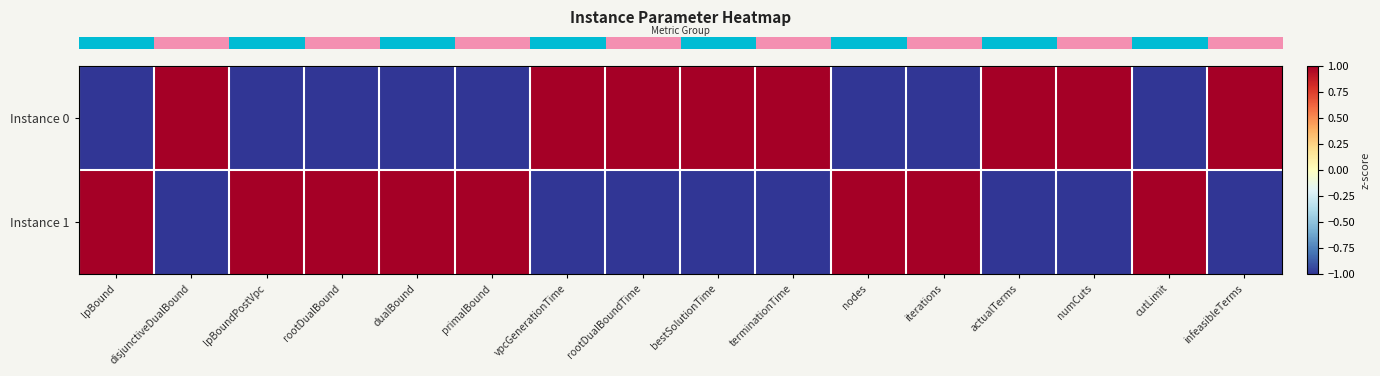

Reading left to right, list all the values displayed in this chart.

row_0: lpBound=-1.0	disjunctiveDualBound=1.0	lpBoundPostVpc=-1.0	rootDualBound=-1.0	dualBound=-1.0	primalBound=-1.0	vpcGenerationTime=1.0	rootDualBoundTime=1.0	bestSolutionTime=1.0	terminationTime=1.0	nodes=-1.0	iterations=-1.0	actualTerms=1.0	numCuts=1.0	cutLimit=-1.0	infeasibleTerms=1.0
row_1: lpBound=1.0	disjunctiveDualBound=-1.0	lpBoundPostVpc=1.0	rootDualBound=1.0	dualBound=1.0	primalBound=1.0	vpcGenerationTime=-1.0	rootDualBoundTime=-1.0	bestSolutionTime=-1.0	terminationTime=-1.0	nodes=1.0	iterations=1.0	actualTerms=-1.0	numCuts=-1.0	cutLimit=1.0	infeasibleTerms=-1.0